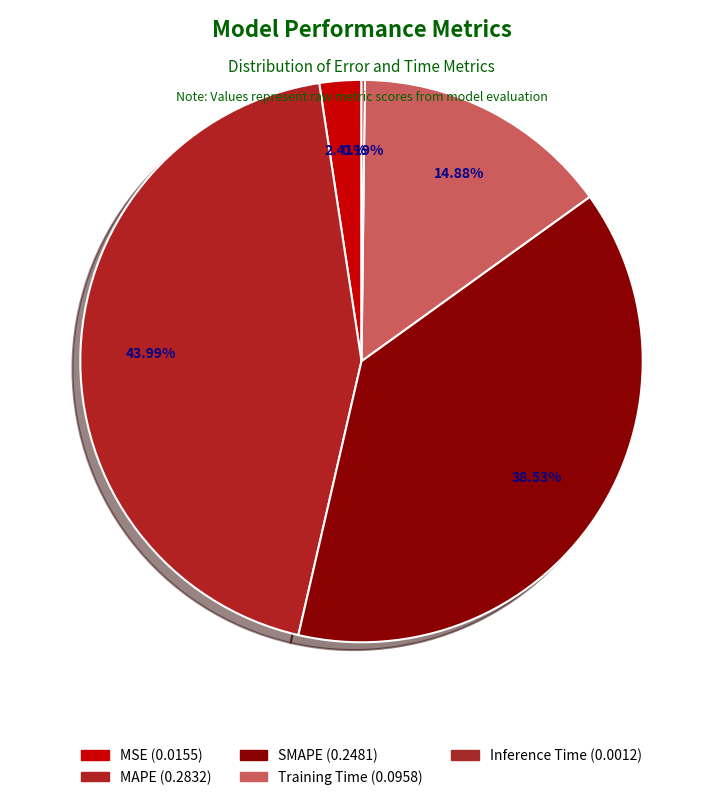

To the nearest percent, what is the combined percentage of Inference Time and SMAPE?

39%